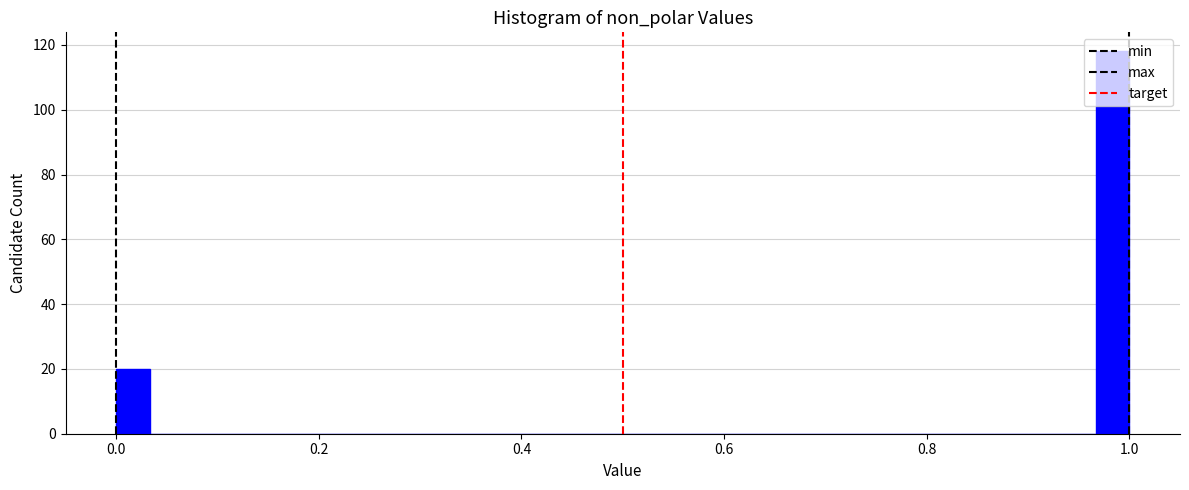

Around what value on the x-axis is the tallest bar? Give the approximate position of its centre, as read against the axis.

0.98